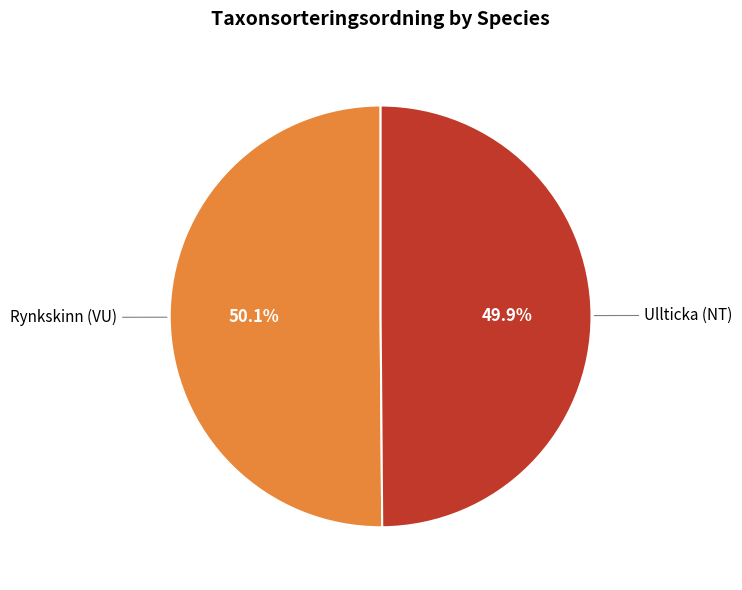

Is there a majority slice in this chart?

Yes